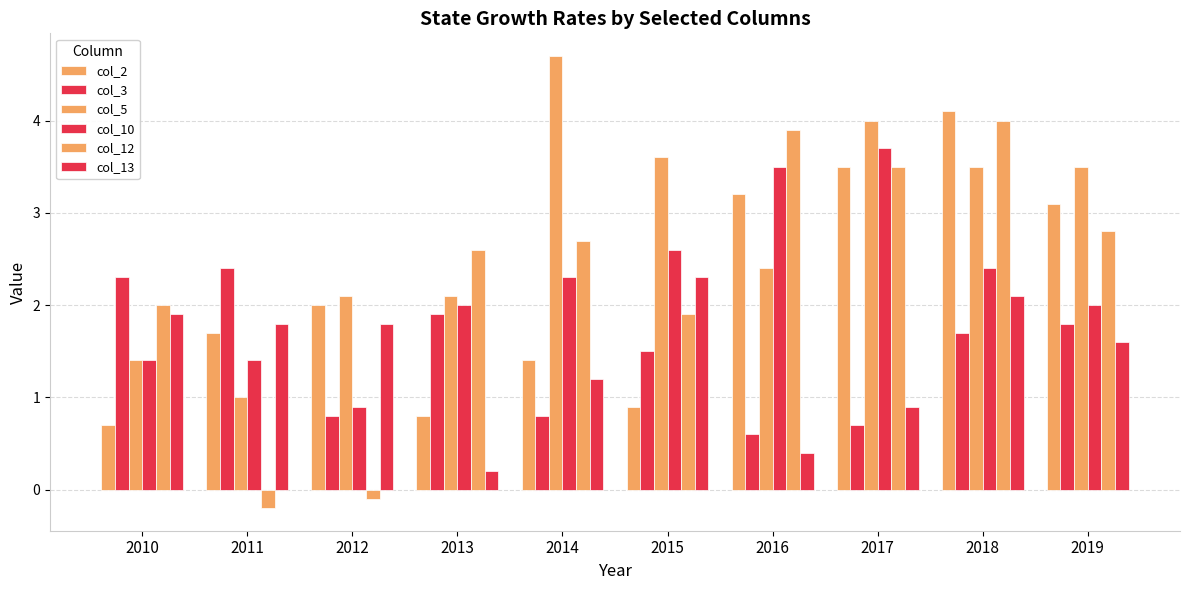

Count the number of data series in this chart.

6